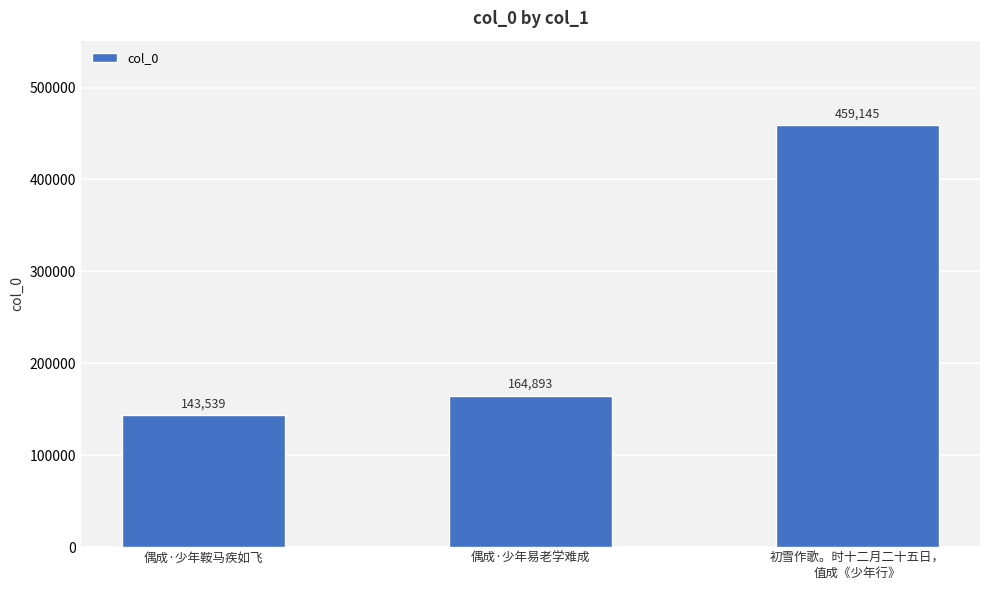

Reading left to right, extract all data points from this chart.

143539	164893	459145